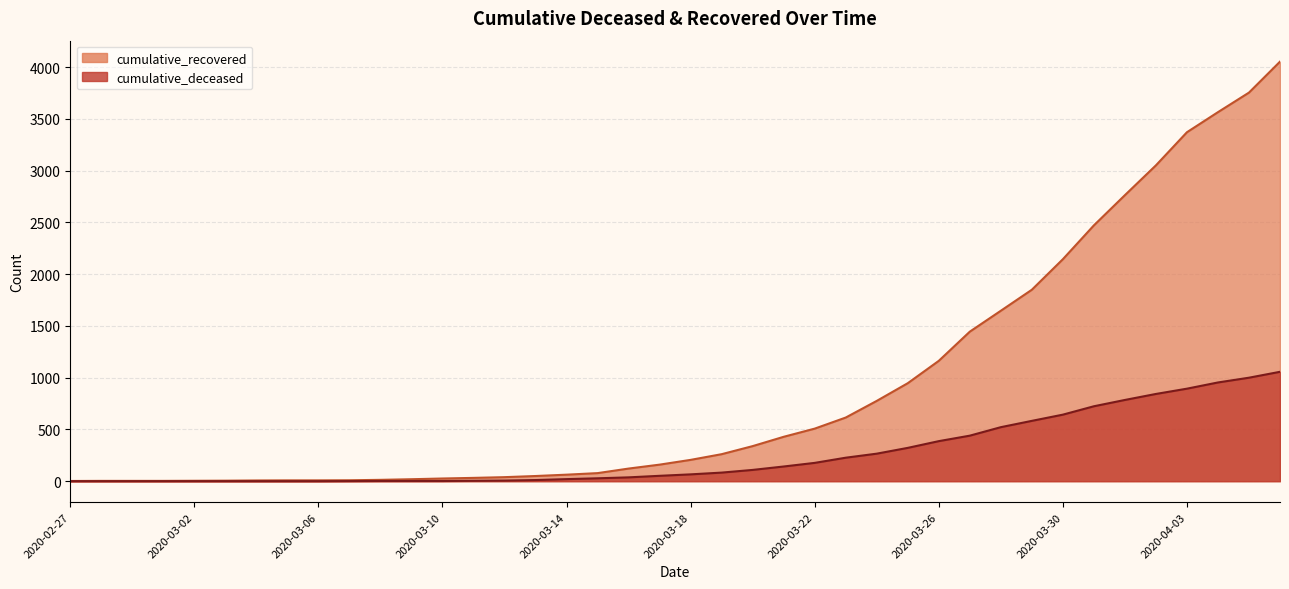

What is the difference between the highest and lowest values at 2020-03-13?

39